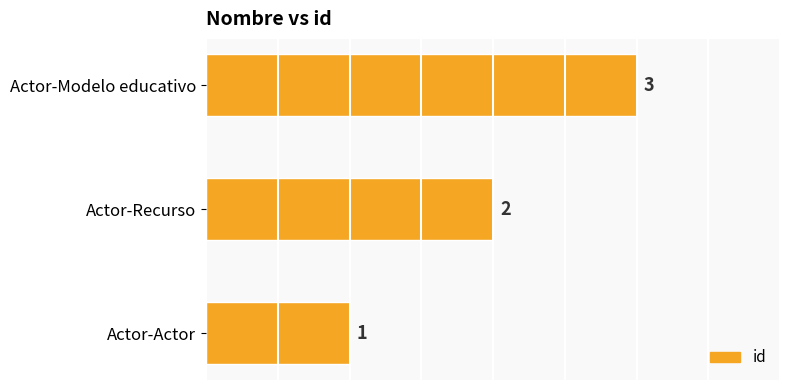

Count the values in the range 1 to 3.

3